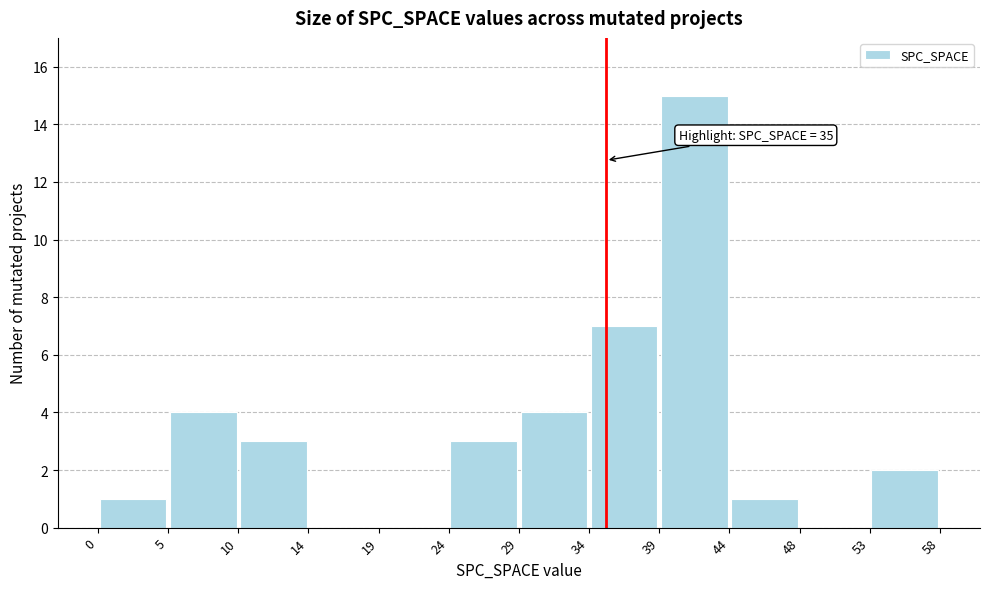

Which range on the x-axis has the tallest bar?

39 to 44